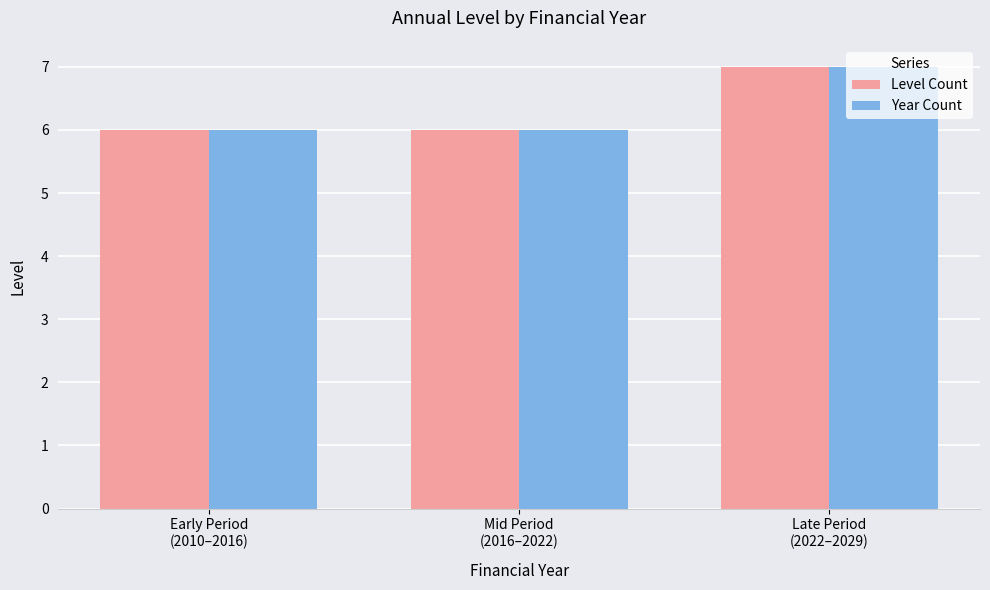

How many Year Count values are between 6 and 7?

3